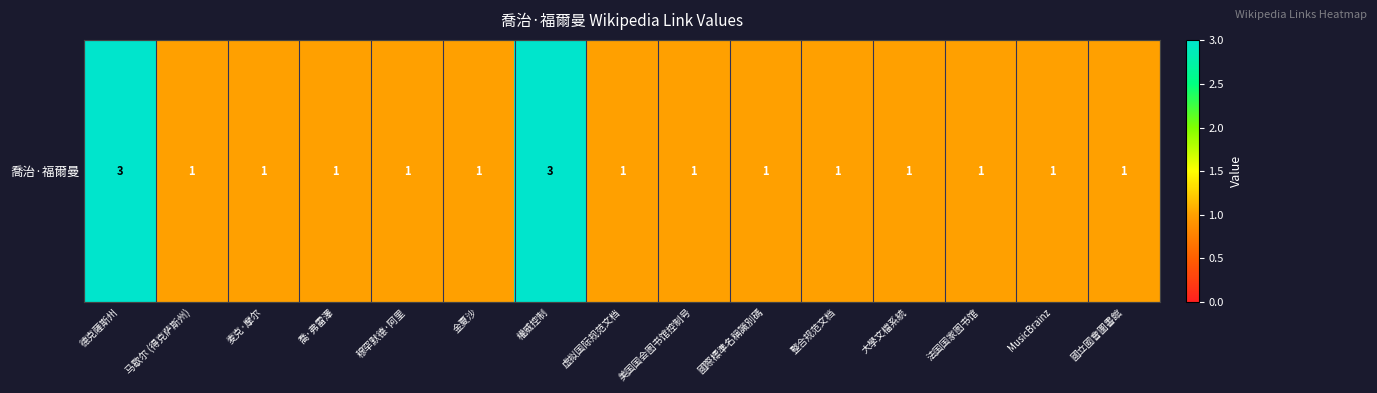

Reading right to left, what are all the values shown in this chart?

1	1	1	1	1	1	1	1	3	1	1	1	1	1	3